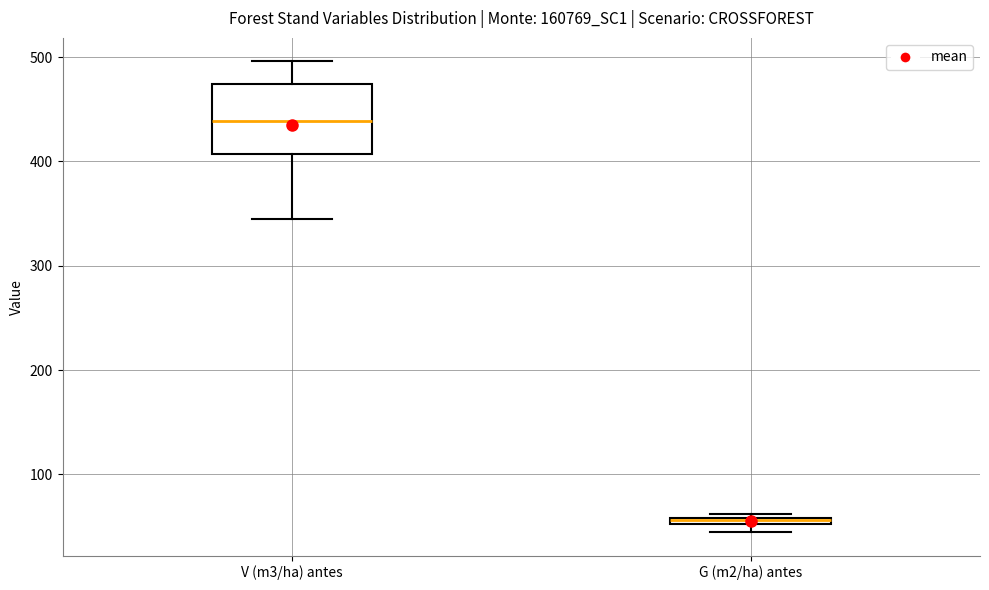

Comparing the boxes themselves (not the whiskers), which one is the tallest?

V (m3/ha) antes